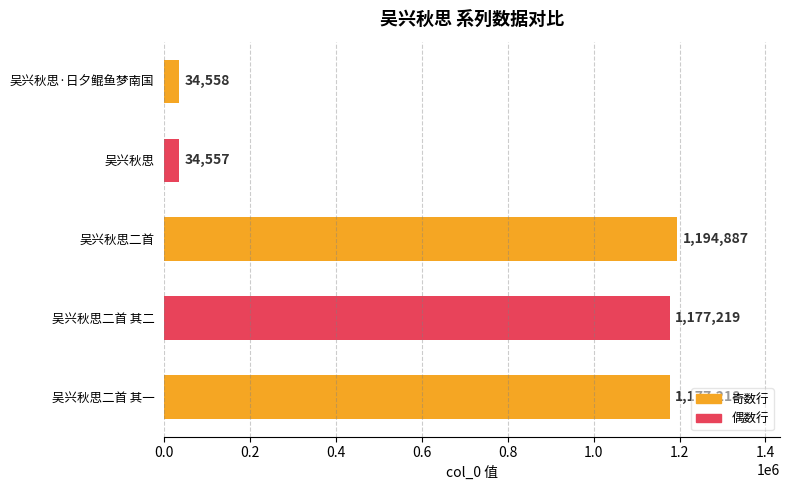

Is it true that the value at 吴兴秋思 is 34557?

True